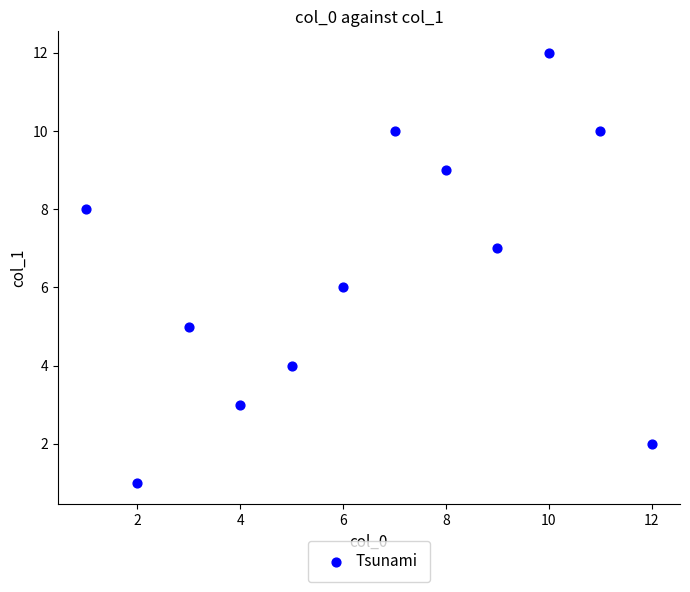

What is the average Y value?

6